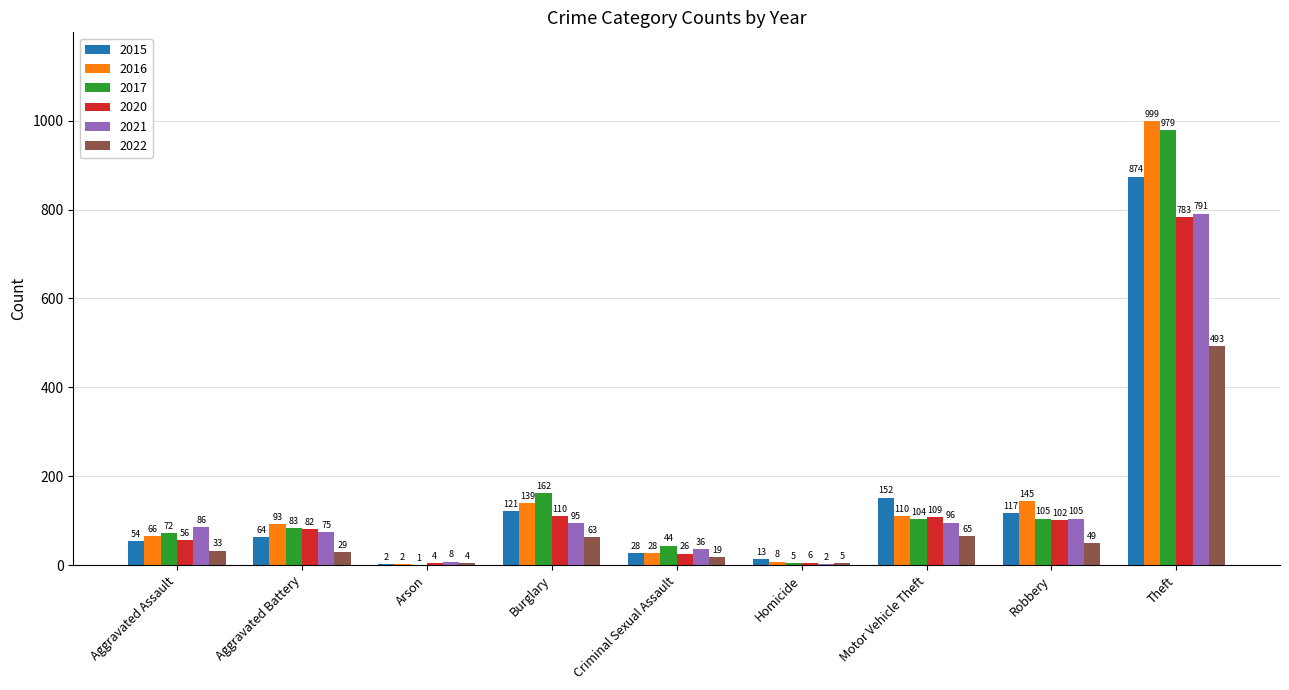

At which category is the sum across all series the highest?

Theft